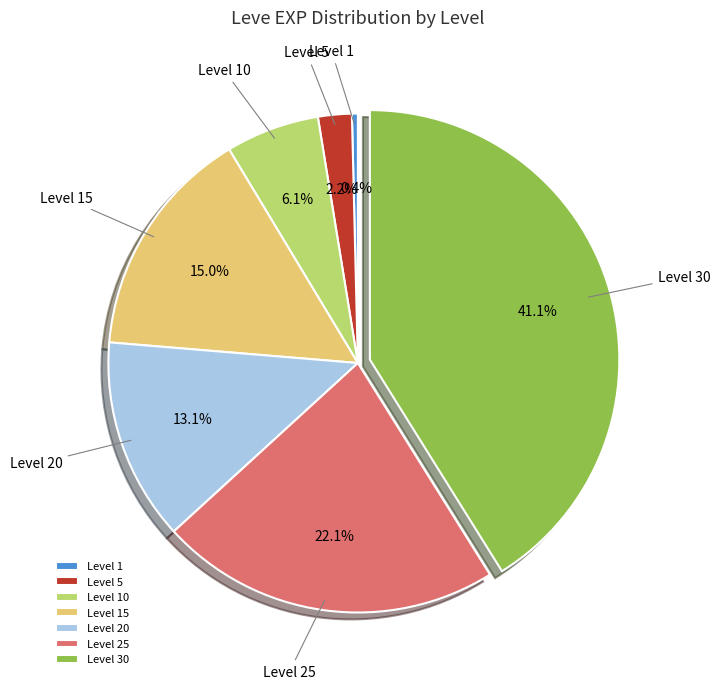

To the nearest percent, what percentage of the pie is Level 20?

13%